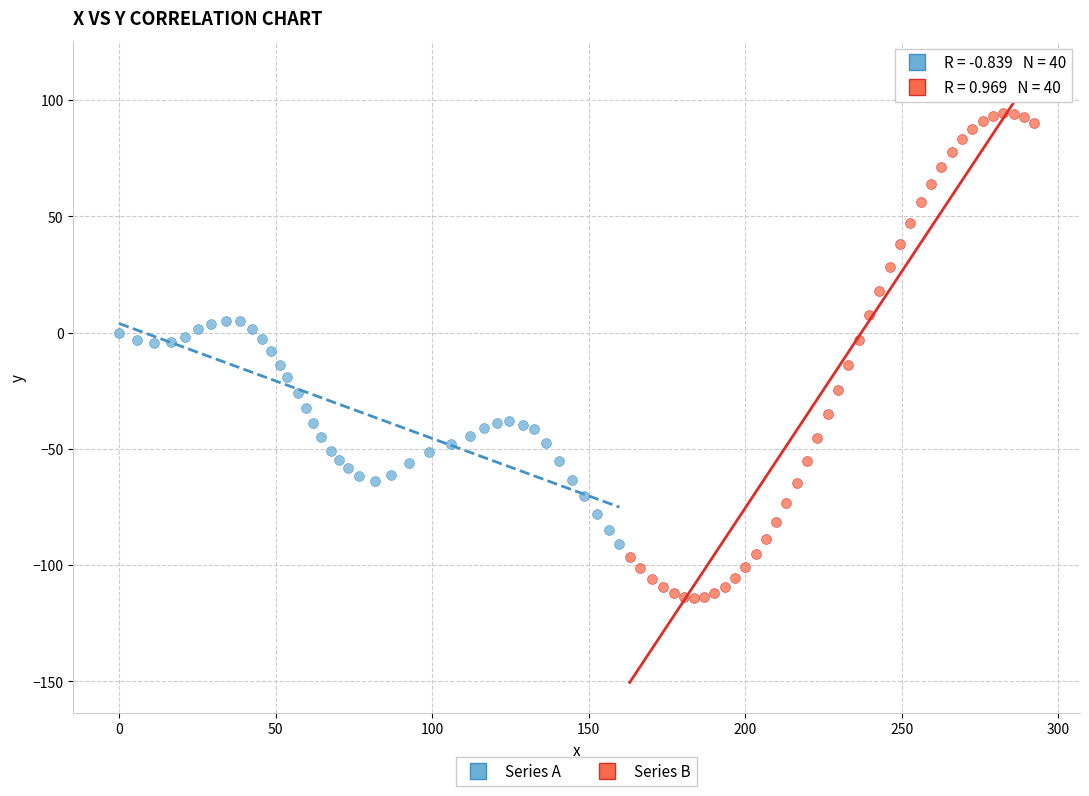

Which series reaches the maximum Y coordinate?

Series B